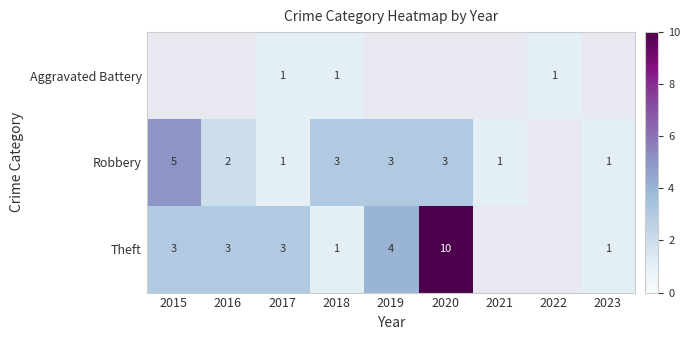

Rank the categories by Robbery value from lowest to highest.

2017, 2021, 2023, 2016, 2018, 2019, 2020, 2015, 2022